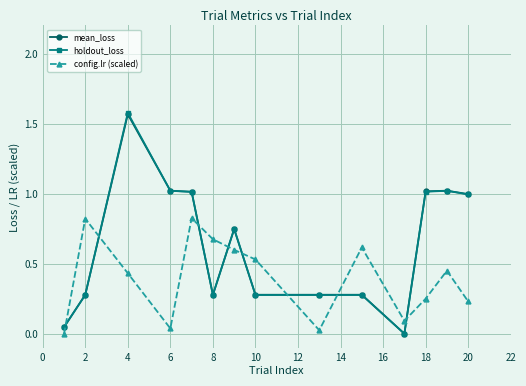

What is the value of the holdout_loss point at the 5th from the left?

1.0